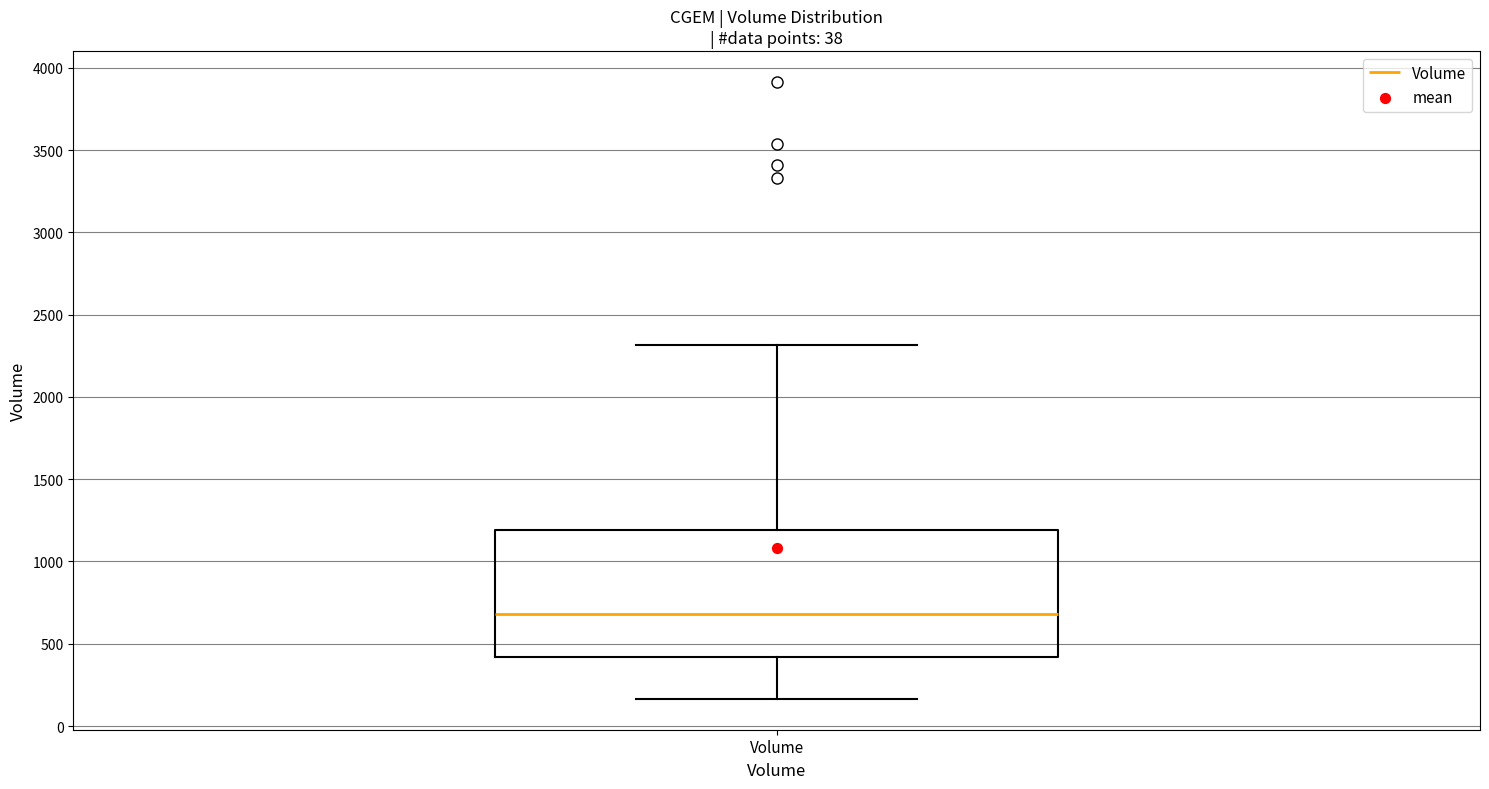

Read this box plot against the y-axis: the position of the median line, the range covered by the box, and the ends of both whiskers. The values are not printed on the chart, so give them approximately, as read against the axis.

median 700, box 400 to 1200, whiskers 150 to 2300